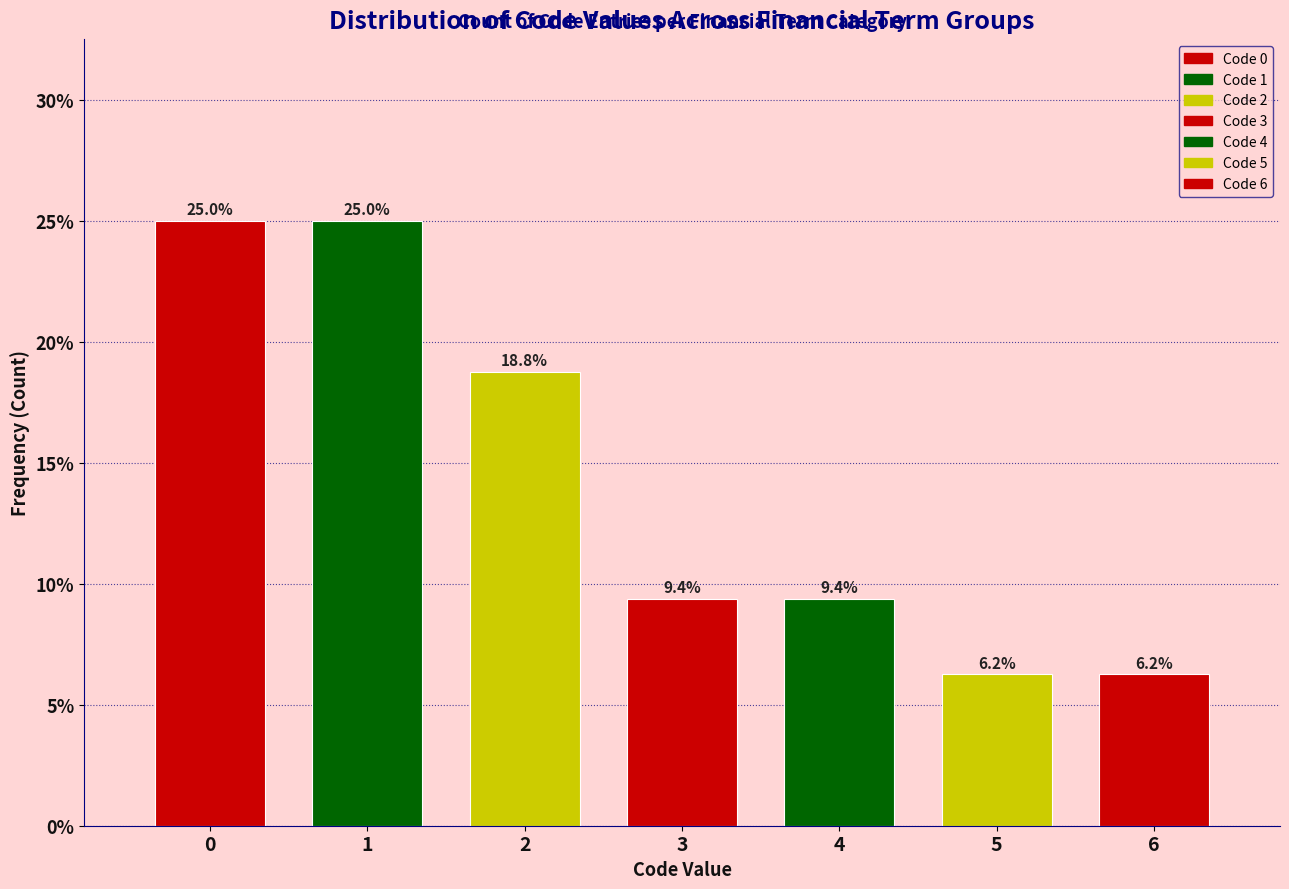

Approximately how many times larger is the value at 4 compared to 6?

1.5